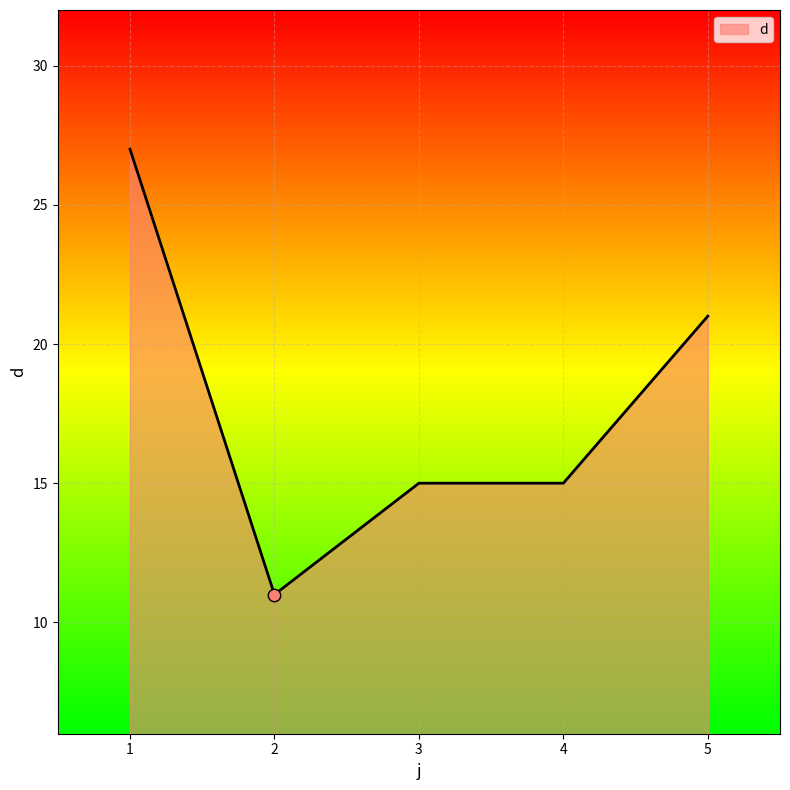

What is the change in value from 2 to 5?

+10